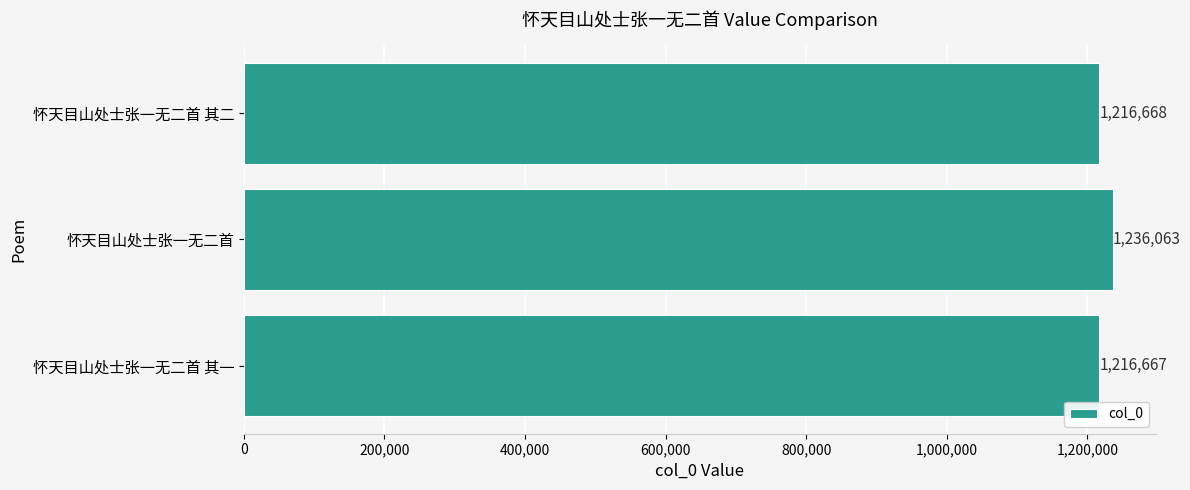

Which label corresponds to the largest value in the chart?

怀天目山处士张一无二首